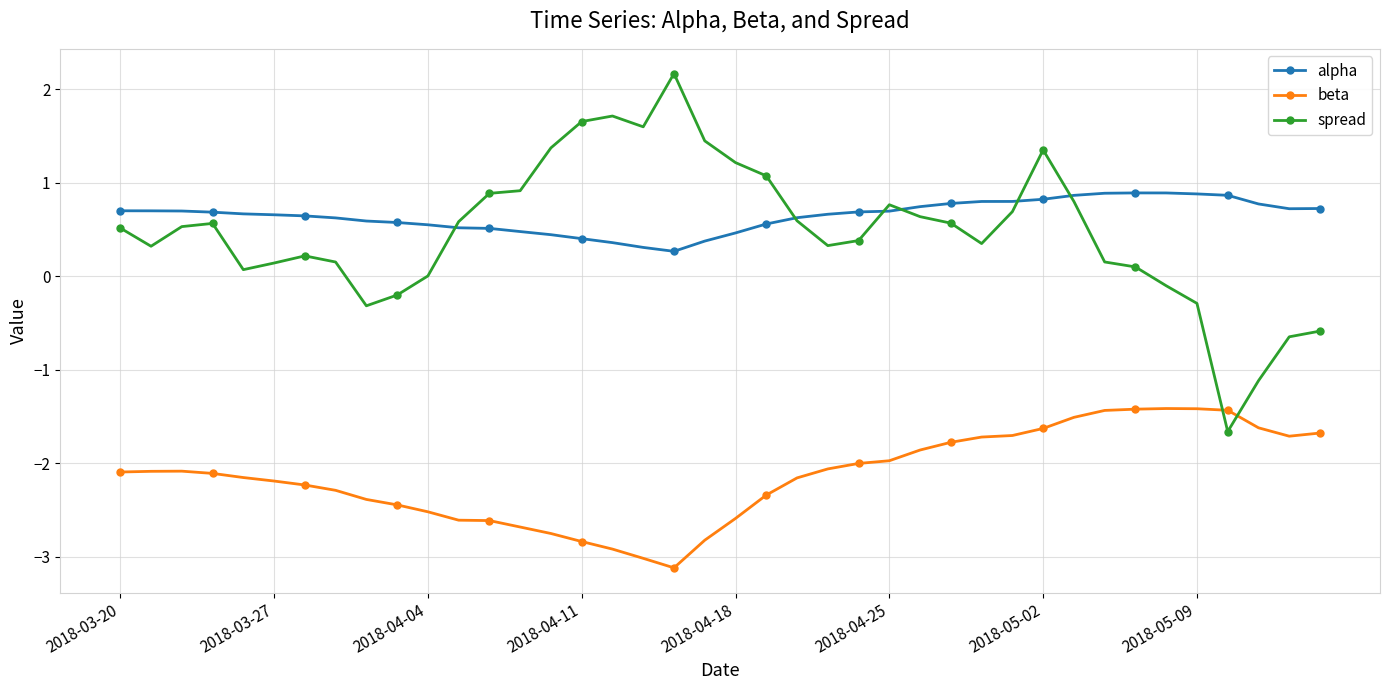

Which series has the largest range (max minus min)?

spread